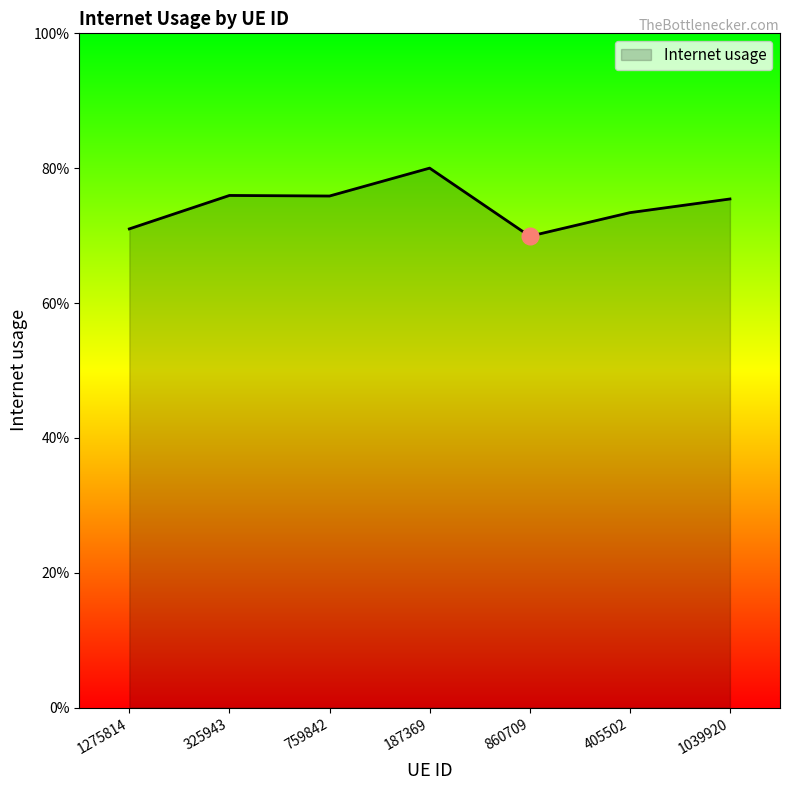

Does the chart have visible grid lines?

No